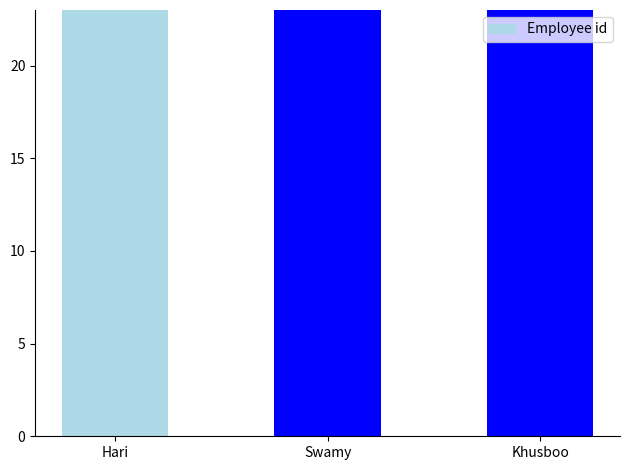

The chart shows a value of 160 at Hari. True or false?

False